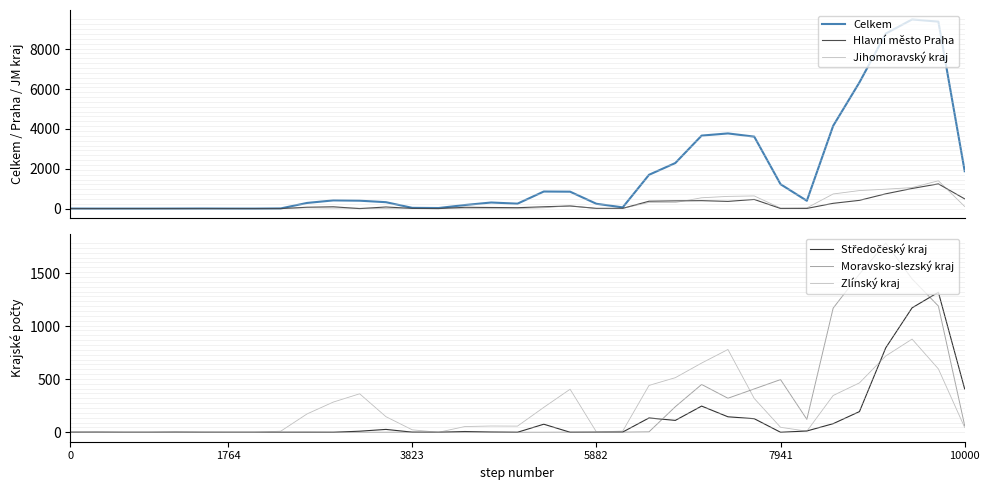

True or false: Hlavní město Praha and Celkem cross at least once.

False